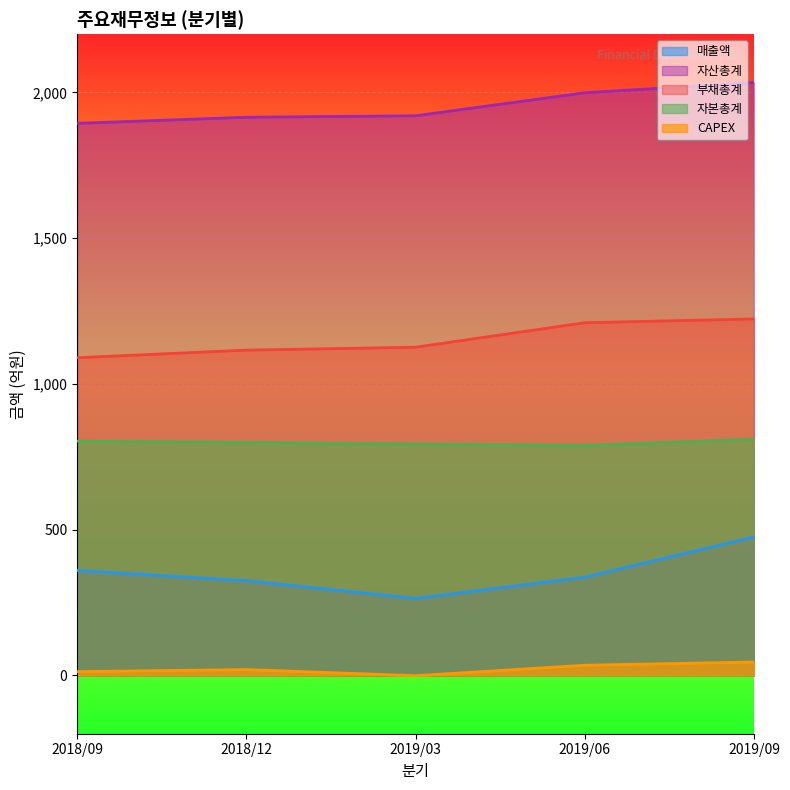

Read the 부채총계 value at 2018/09, to the nearest 10.

1090